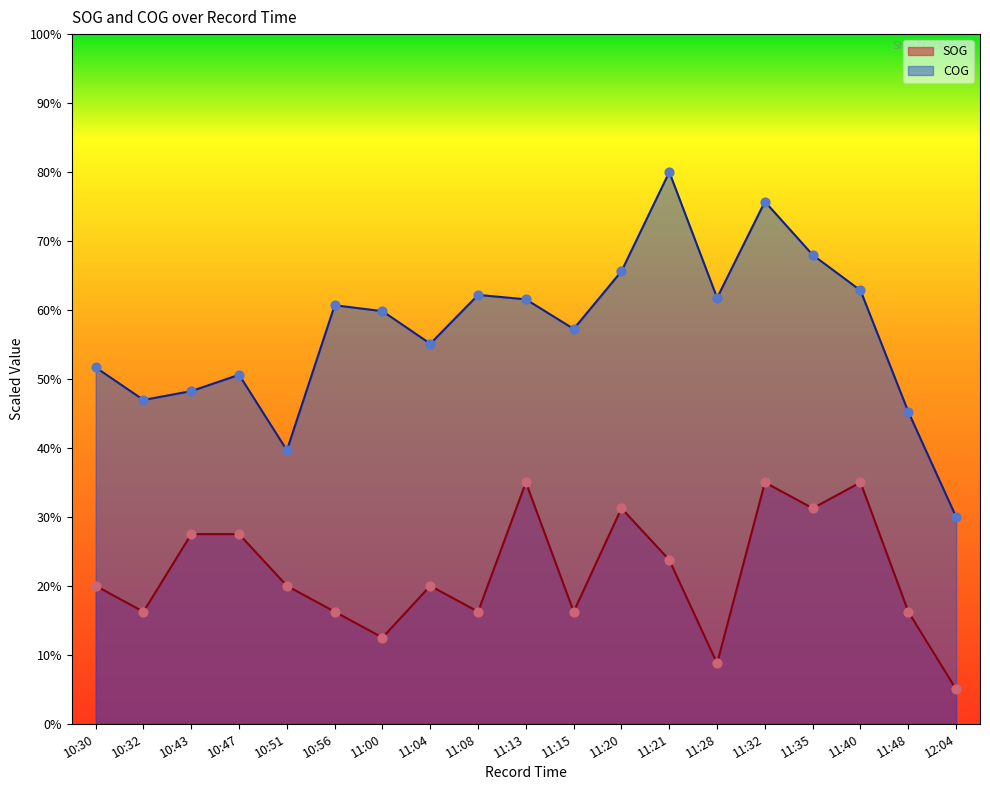

Which series reaches the minimum Y coordinate?

SOG